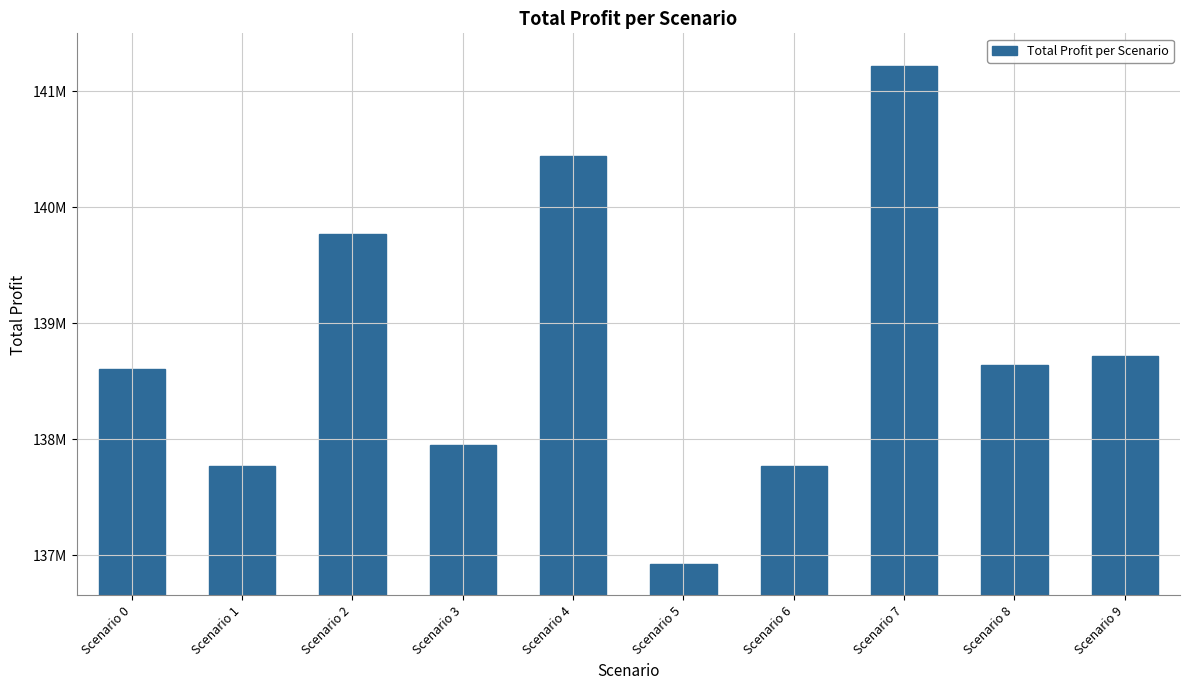

Reading left to right, extract all data points from this chart.

138607745.0	137765289.8	139767416.4	137952636.8	140442587.3	136925335.1	137765449.5	141217061.8	138639558.8	138719872.3